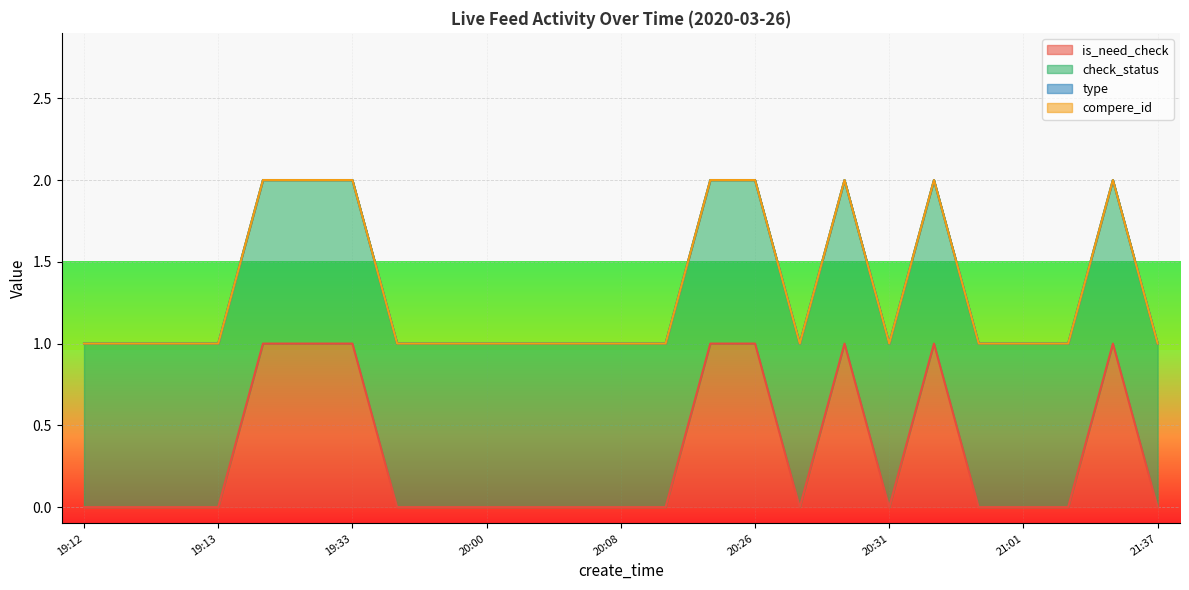

Is the value of compere_id at 21:07 greater than the value of check_status at 19:13?

No